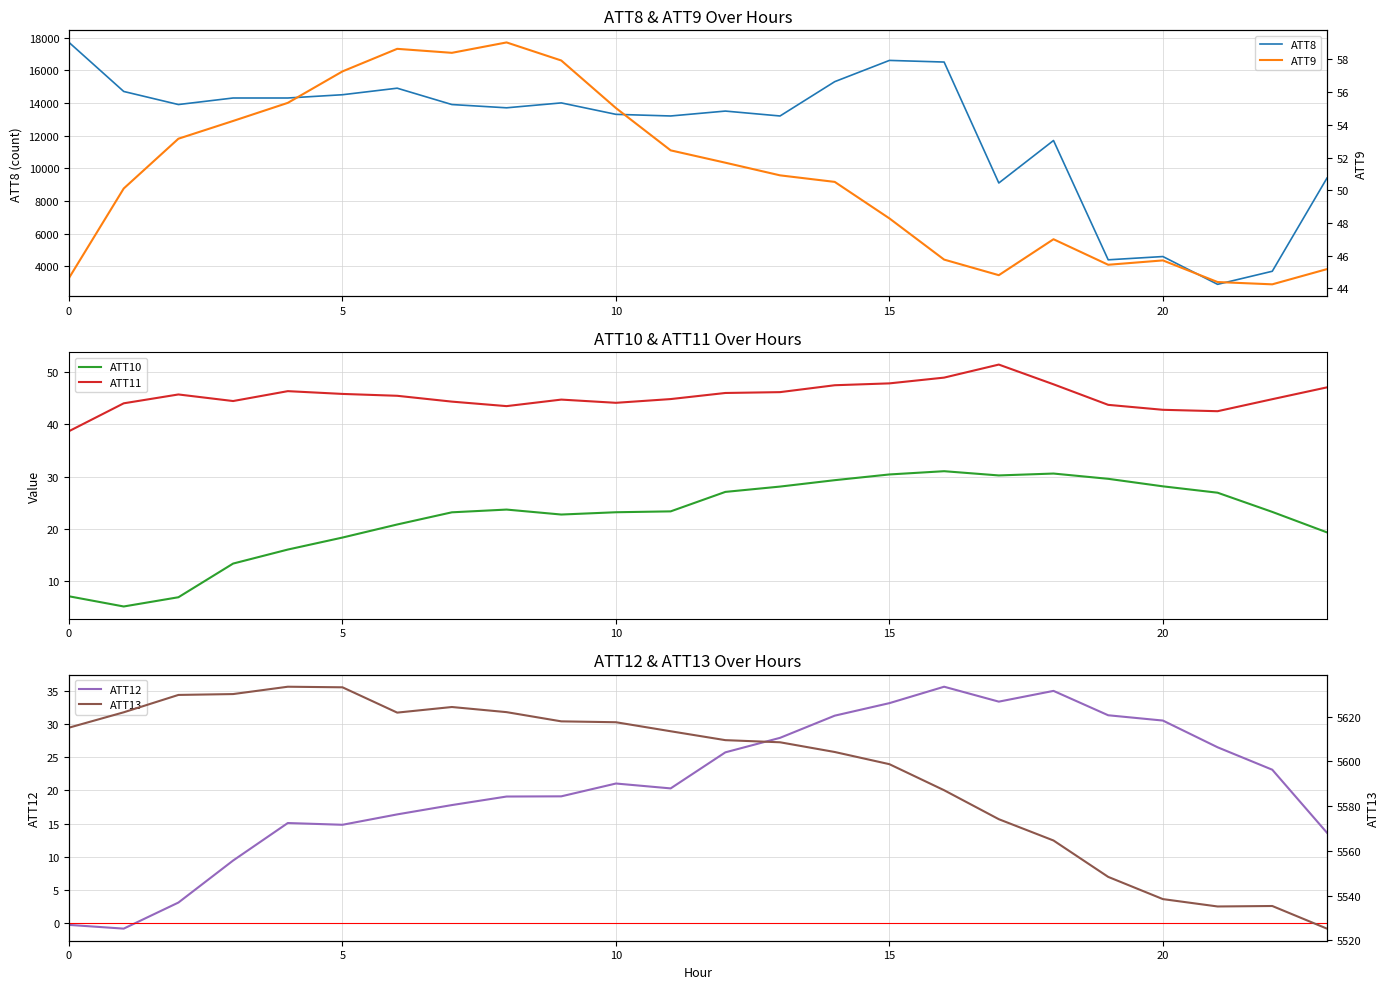

Reading left to right, list all the values displayed in this chart.

ATT8: 17700.0	14700.0	13900.0	14300.0	14300.0	14500.0	14900.0	13900.0	13700.0	14000.0	13300.0	13200.0	13500.0	13200.0	15300.0	16600.0	16500.0	9100.0	11700.0	4400.0	4600.0	2900.0	3700.0	9400.0
ATT10: 7.1	5.1	6.9	13.4	16.0	18.3	20.8	23.2	23.7	22.7	23.2	23.3	27.1	28.1	29.3	30.4	31.0	30.2	30.6	29.6	28.1	26.9	23.2	19.3
ATT11: 38.7	44.0	45.7	44.5	46.3	45.8	45.5	44.3	43.5	44.7	44.1	44.8	46.0	46.2	47.5	47.8	48.9	51.4	47.7	43.7	42.8	42.5	44.8	47.1
ATT12: -0.3	-0.8	3.1	9.4	15.1	14.8	16.4	17.8	19.1	19.1	21.0	20.3	25.7	27.9	31.2	33.1	35.6	33.4	35.0	31.3	30.5	26.5	23.1	13.6
ATT9: 44.6	50.1	53.2	54.2	55.3	57.3	58.7	58.4	59.0	57.9	55.0	52.4	51.7	50.9	50.5	48.3	45.8	44.8	47.0	45.4	45.7	44.4	44.2	45.2
ATT13: 5615.1	5622.0	5629.8	5630.1	5633.4	5633.2	5621.8	5624.4	5622.1	5617.9	5617.5	5613.5	5609.5	5608.6	5604.2	5598.8	5587.1	5574.1	5564.6	5548.3	5538.4	5535.1	5535.3	5525.2